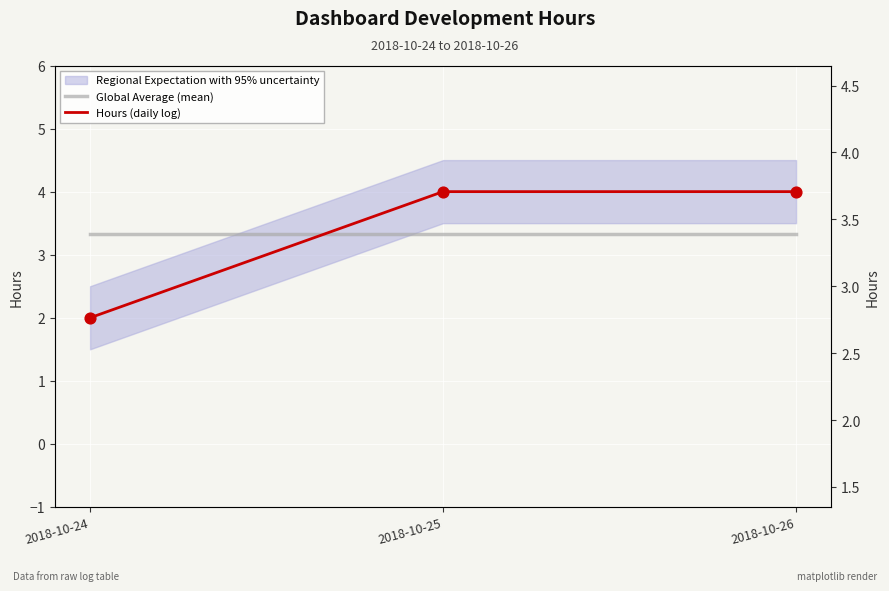

What is the total value across all series at 2018-10-26?

7.3